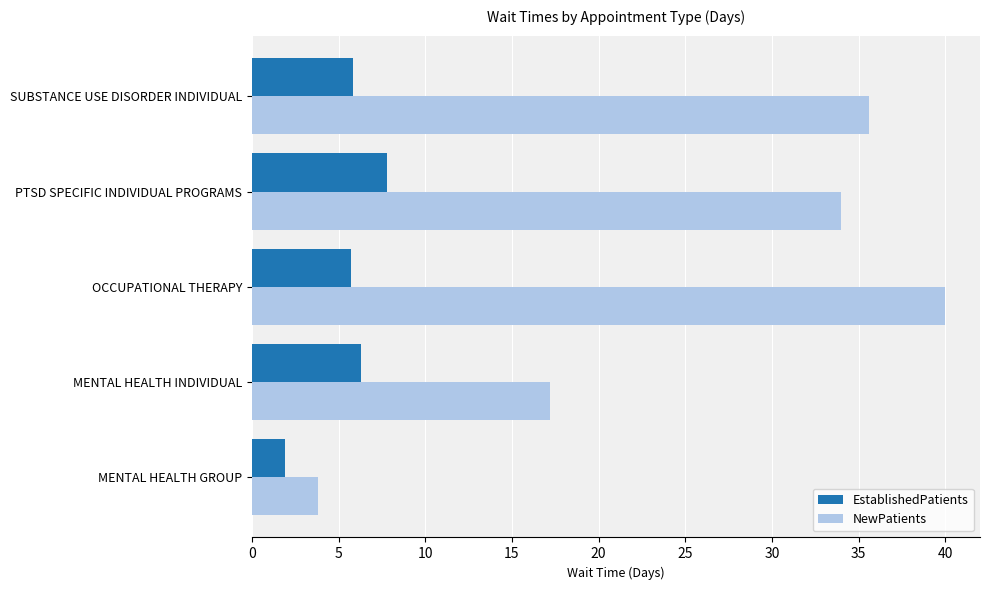

What is the difference between the highest and lowest values at OCCUPATIONAL THERAPY?

34.3